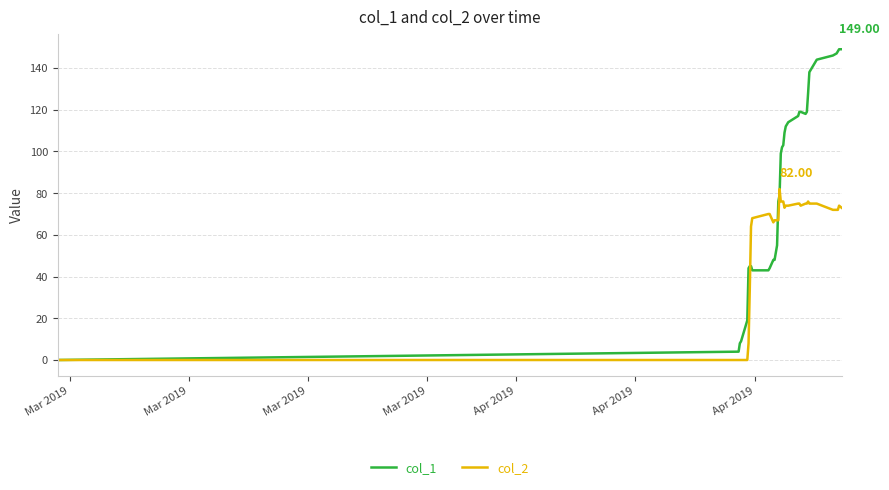

True or false: col_2 and col_1 intersect in this chart.

True